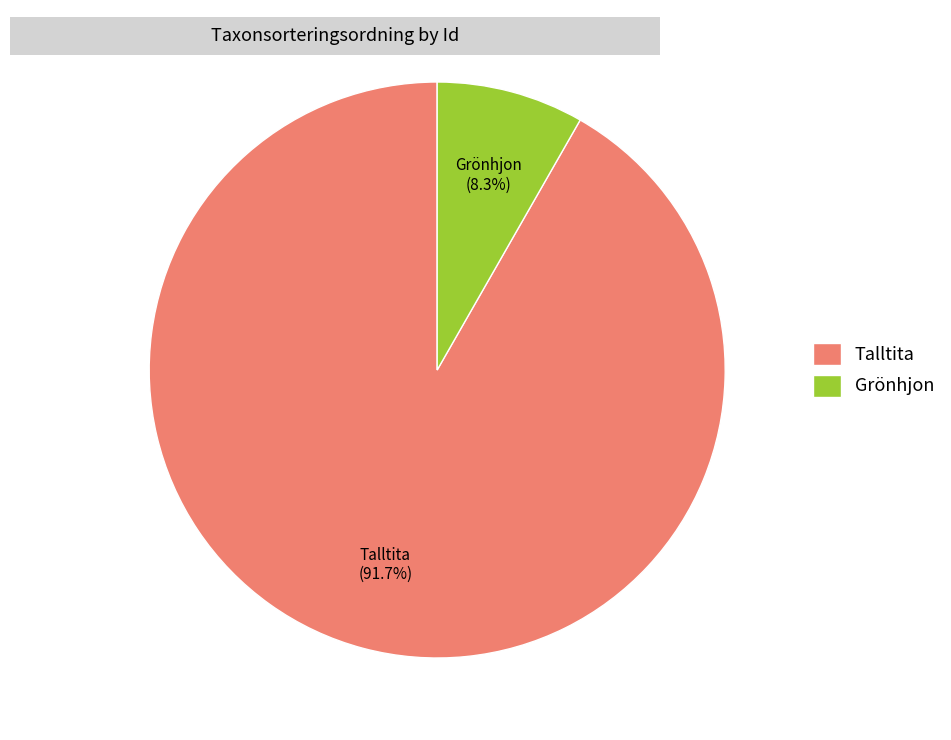

Which category has the biggest portion of the pie?

Talltita